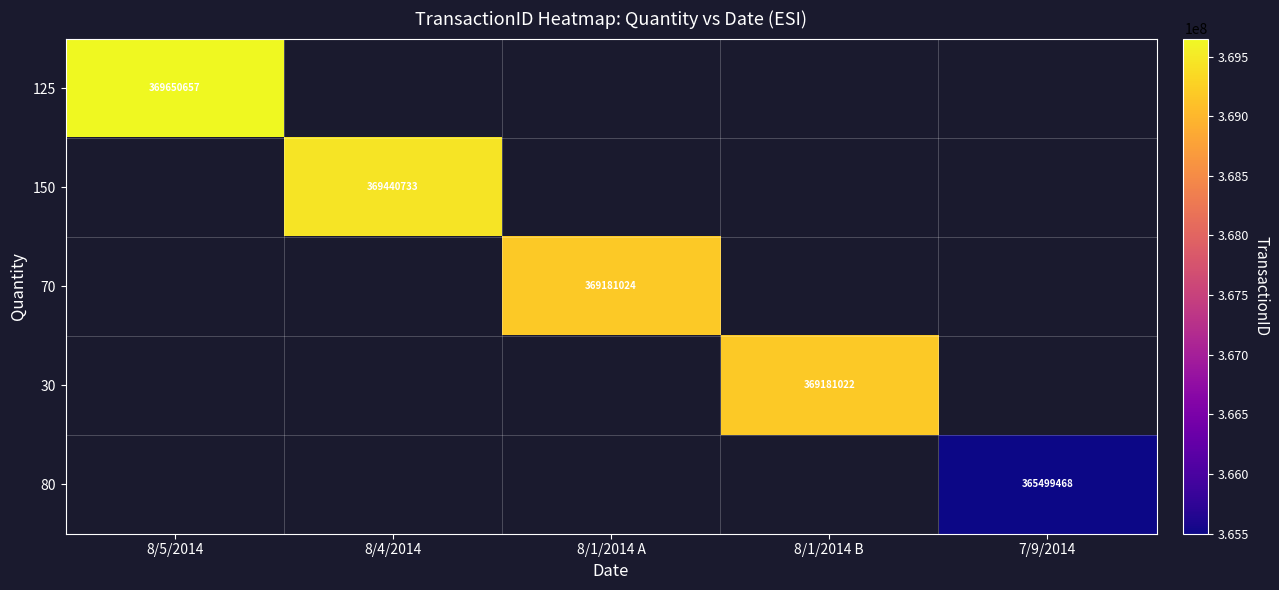

Between 7/9/2014 and 8/4/2014, which is larger?

8/4/2014